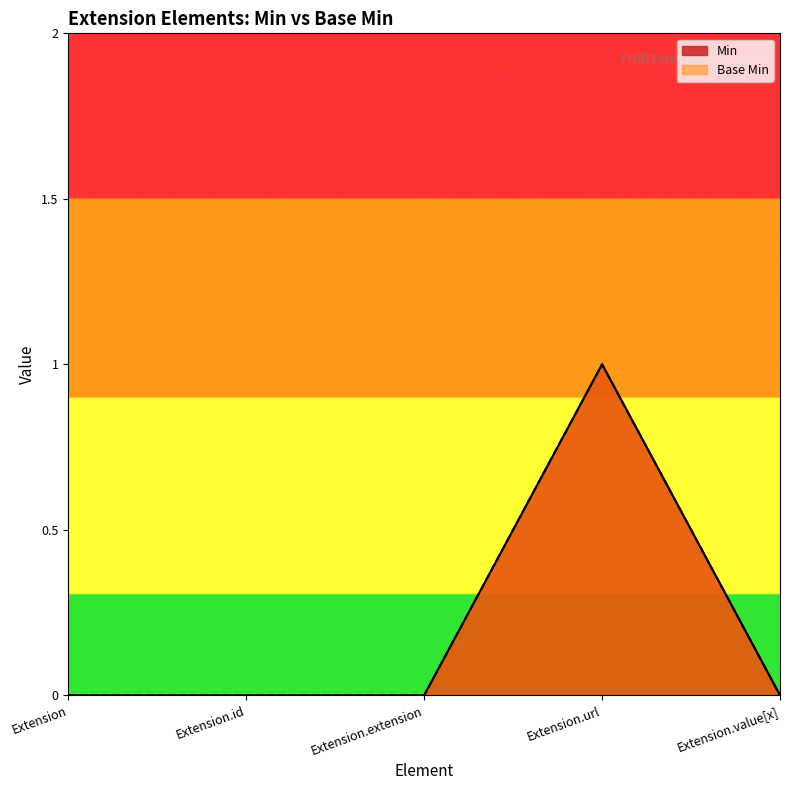

List the series in order of their peak value, lowest first.

Min, Base Min